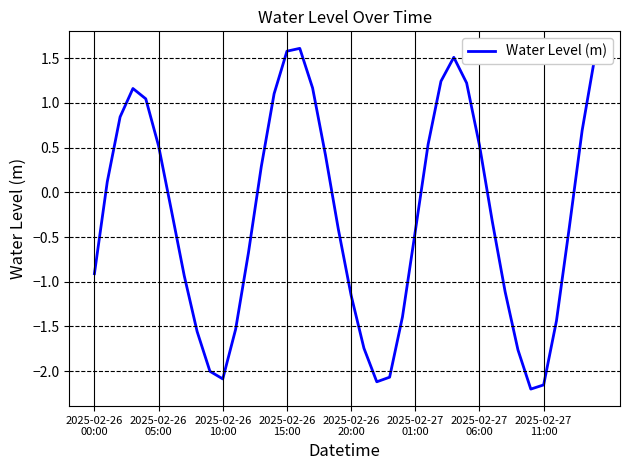

What is the difference between the maximum and minimum values?

3.8